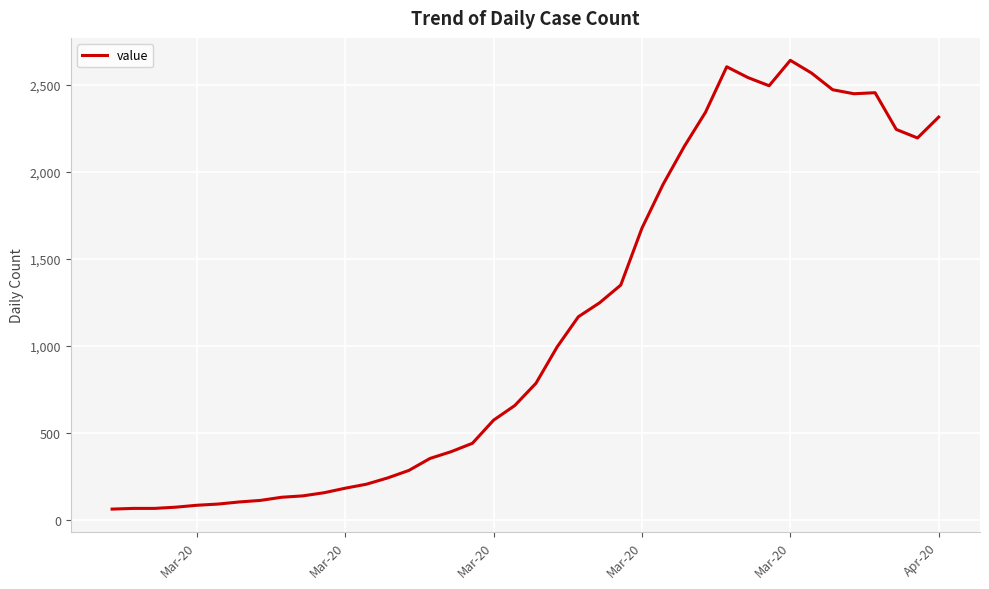

What is the minimum value shown in the chart?

61